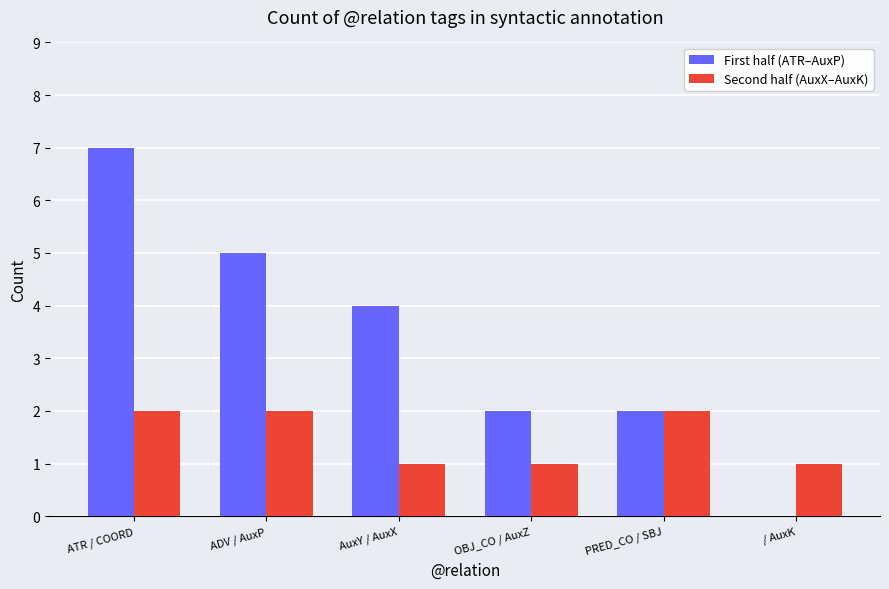

What is the spread (max minus min) of values at  / AuxK?

1